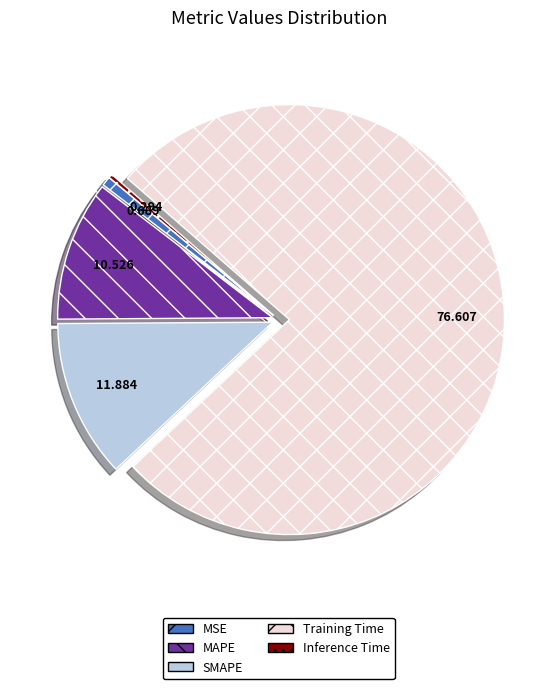

Count the number of slices in the pie.

5